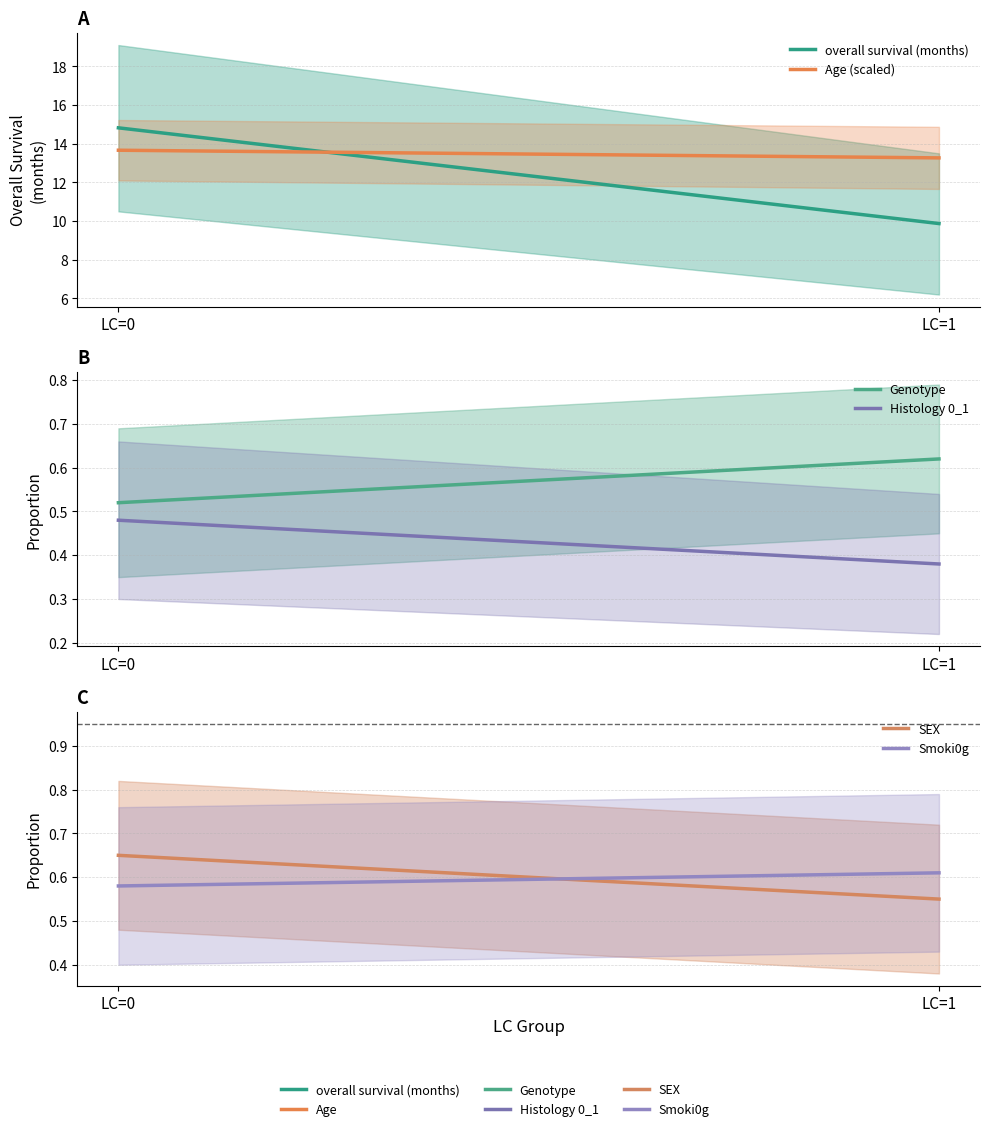

What is the total value across all series at LC=1?

25.3